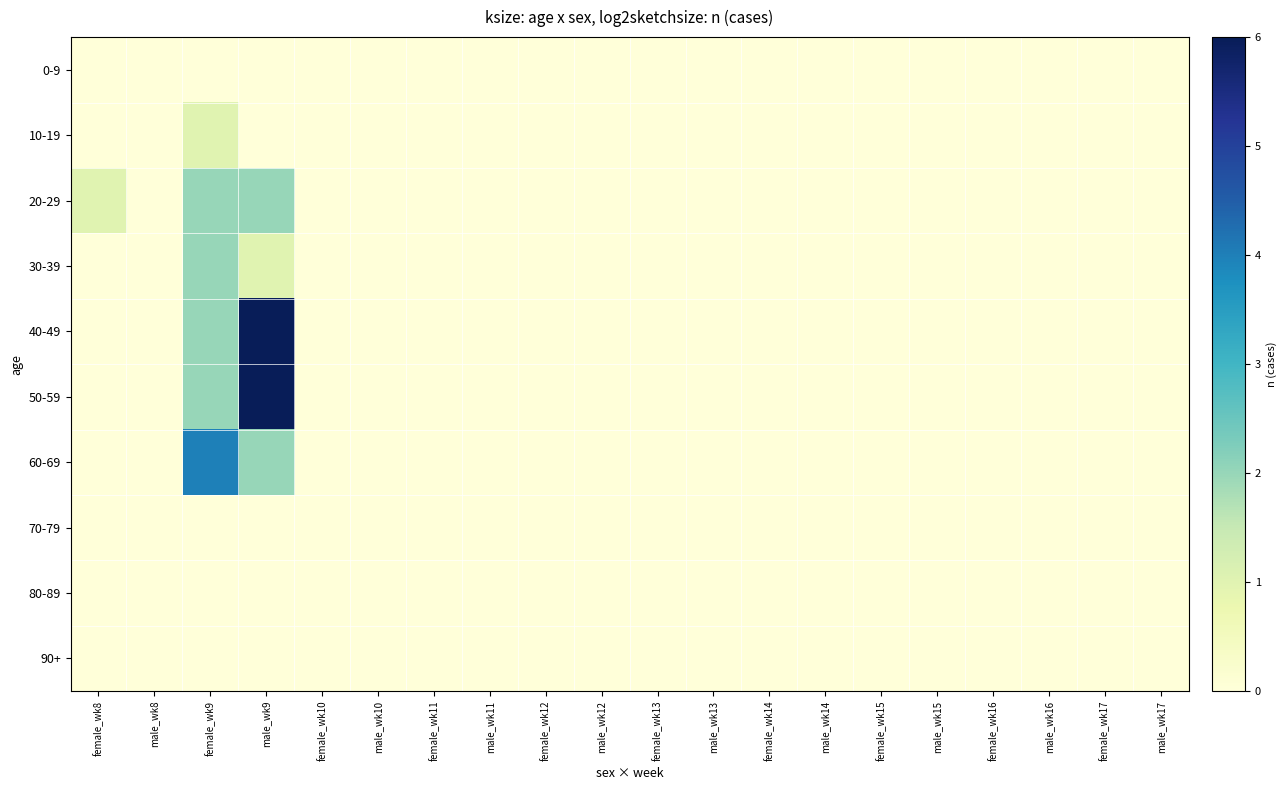

Reading right to left, transcribe all the data shown in this chart.

0-9: male_wk17=0	female_wk17=0	male_wk16=0	female_wk16=0	male_wk15=0	female_wk15=0	male_wk14=0	female_wk14=0	male_wk13=0	female_wk13=0	male_wk12=0	female_wk12=0	male_wk11=0	female_wk11=0	male_wk10=0	female_wk10=0	male_wk9=0	female_wk9=0	male_wk8=0	female_wk8=0
10-19: male_wk17=0	female_wk17=0	male_wk16=0	female_wk16=0	male_wk15=0	female_wk15=0	male_wk14=0	female_wk14=0	male_wk13=0	female_wk13=0	male_wk12=0	female_wk12=0	male_wk11=0	female_wk11=0	male_wk10=0	female_wk10=0	male_wk9=0	female_wk9=1	male_wk8=0	female_wk8=0
20-29: male_wk17=0	female_wk17=0	male_wk16=0	female_wk16=0	male_wk15=0	female_wk15=0	male_wk14=0	female_wk14=0	male_wk13=0	female_wk13=0	male_wk12=0	female_wk12=0	male_wk11=0	female_wk11=0	male_wk10=0	female_wk10=0	male_wk9=2	female_wk9=2	male_wk8=0	female_wk8=1
30-39: male_wk17=0	female_wk17=0	male_wk16=0	female_wk16=0	male_wk15=0	female_wk15=0	male_wk14=0	female_wk14=0	male_wk13=0	female_wk13=0	male_wk12=0	female_wk12=0	male_wk11=0	female_wk11=0	male_wk10=0	female_wk10=0	male_wk9=1	female_wk9=2	male_wk8=0	female_wk8=0
40-49: male_wk17=0	female_wk17=0	male_wk16=0	female_wk16=0	male_wk15=0	female_wk15=0	male_wk14=0	female_wk14=0	male_wk13=0	female_wk13=0	male_wk12=0	female_wk12=0	male_wk11=0	female_wk11=0	male_wk10=0	female_wk10=0	male_wk9=6	female_wk9=2	male_wk8=0	female_wk8=0
50-59: male_wk17=0	female_wk17=0	male_wk16=0	female_wk16=0	male_wk15=0	female_wk15=0	male_wk14=0	female_wk14=0	male_wk13=0	female_wk13=0	male_wk12=0	female_wk12=0	male_wk11=0	female_wk11=0	male_wk10=0	female_wk10=0	male_wk9=6	female_wk9=2	male_wk8=0	female_wk8=0
60-69: male_wk17=0	female_wk17=0	male_wk16=0	female_wk16=0	male_wk15=0	female_wk15=0	male_wk14=0	female_wk14=0	male_wk13=0	female_wk13=0	male_wk12=0	female_wk12=0	male_wk11=0	female_wk11=0	male_wk10=0	female_wk10=0	male_wk9=2	female_wk9=4	male_wk8=0	female_wk8=0
70-79: male_wk17=0	female_wk17=0	male_wk16=0	female_wk16=0	male_wk15=0	female_wk15=0	male_wk14=0	female_wk14=0	male_wk13=0	female_wk13=0	male_wk12=0	female_wk12=0	male_wk11=0	female_wk11=0	male_wk10=0	female_wk10=0	male_wk9=0	female_wk9=0	male_wk8=0	female_wk8=0
80-89: male_wk17=0	female_wk17=0	male_wk16=0	female_wk16=0	male_wk15=0	female_wk15=0	male_wk14=0	female_wk14=0	male_wk13=0	female_wk13=0	male_wk12=0	female_wk12=0	male_wk11=0	female_wk11=0	male_wk10=0	female_wk10=0	male_wk9=0	female_wk9=0	male_wk8=0	female_wk8=0
90+: male_wk17=0	female_wk17=0	male_wk16=0	female_wk16=0	male_wk15=0	female_wk15=0	male_wk14=0	female_wk14=0	male_wk13=0	female_wk13=0	male_wk12=0	female_wk12=0	male_wk11=0	female_wk11=0	male_wk10=0	female_wk10=0	male_wk9=0	female_wk9=0	male_wk8=0	female_wk8=0